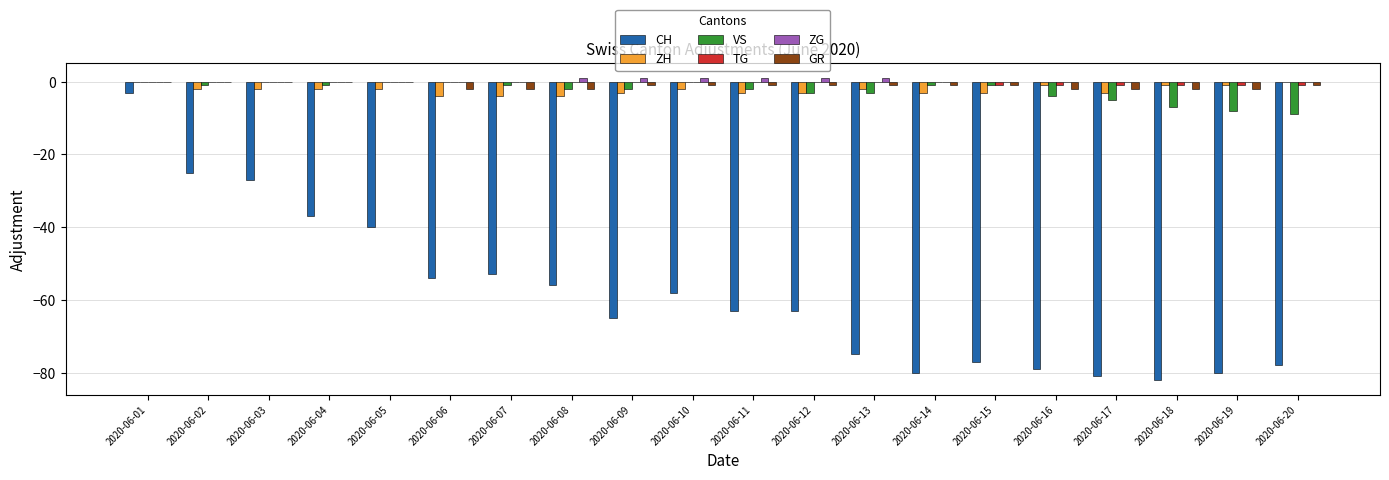

What is the difference between the CH values at 2020-06-06 and 2020-06-20?

24